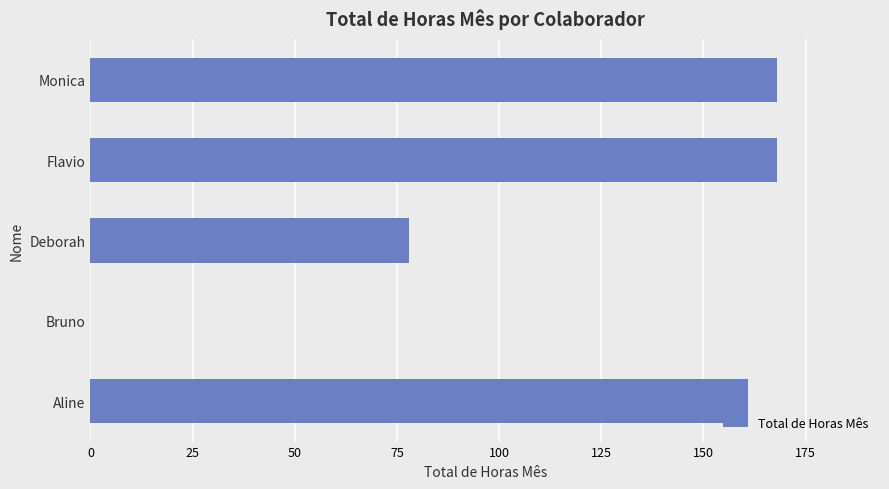

Where is the data nearest to the value 84?

Deborah